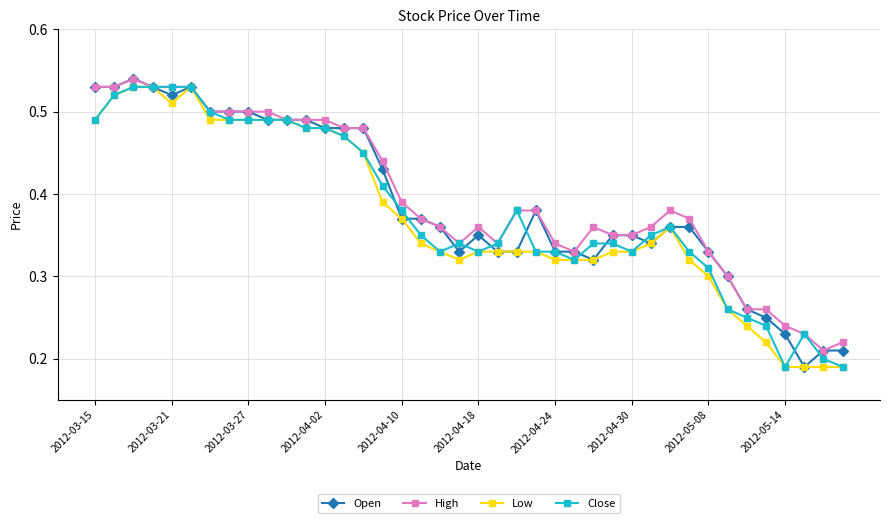

What is the sum of all Low values?

14.9